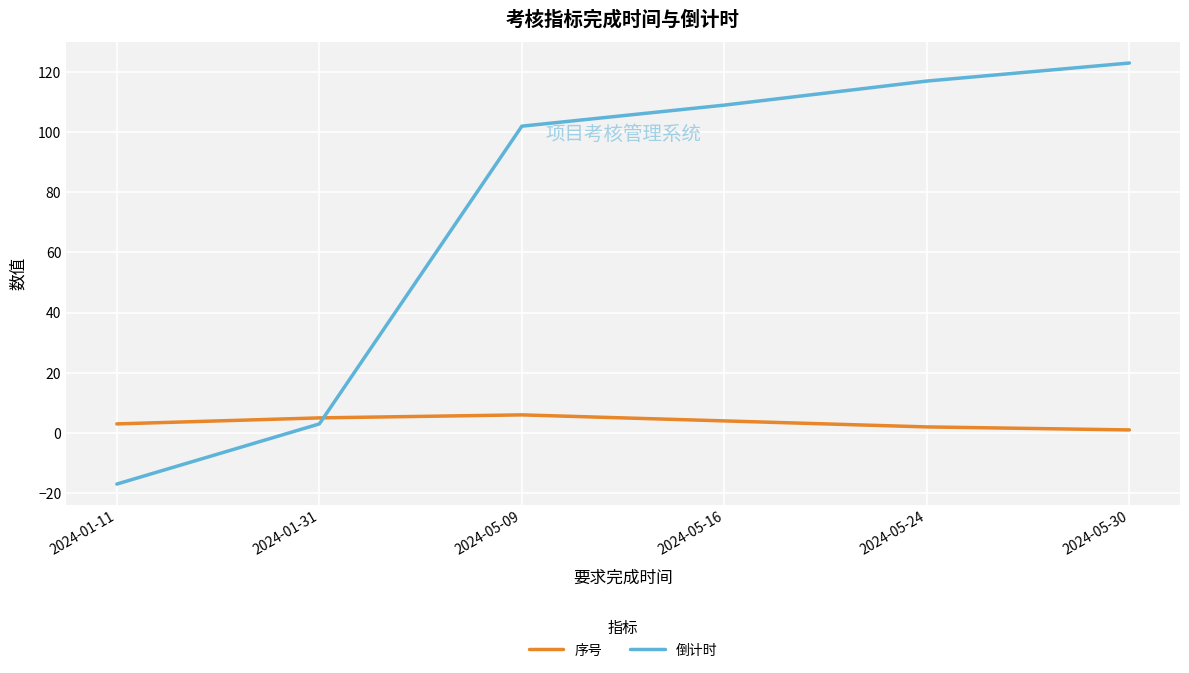

True or false: 序号 and 倒计时 intersect in this chart.

True